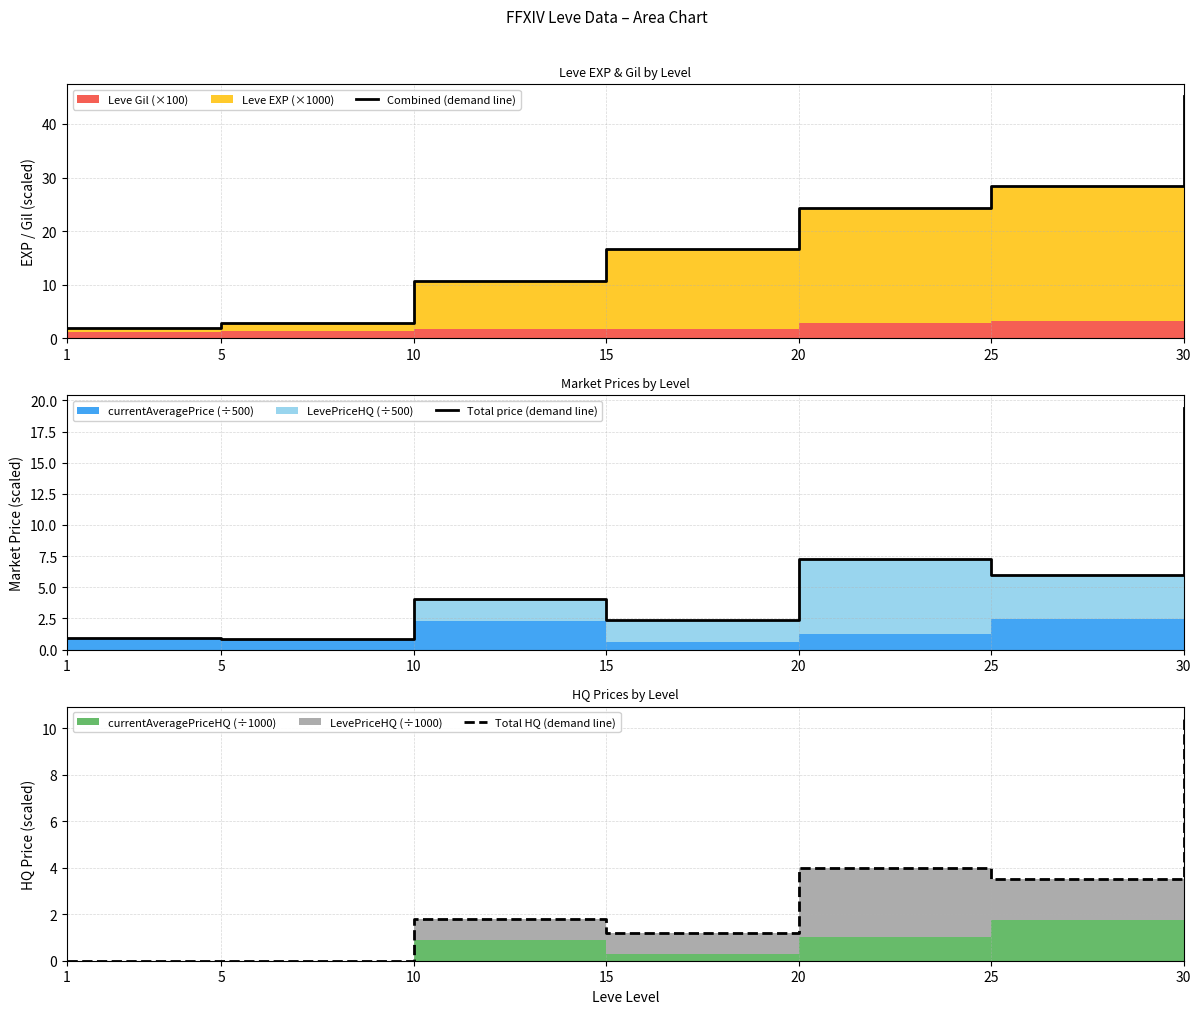

At how many categories does at least one series exceed 36?

1